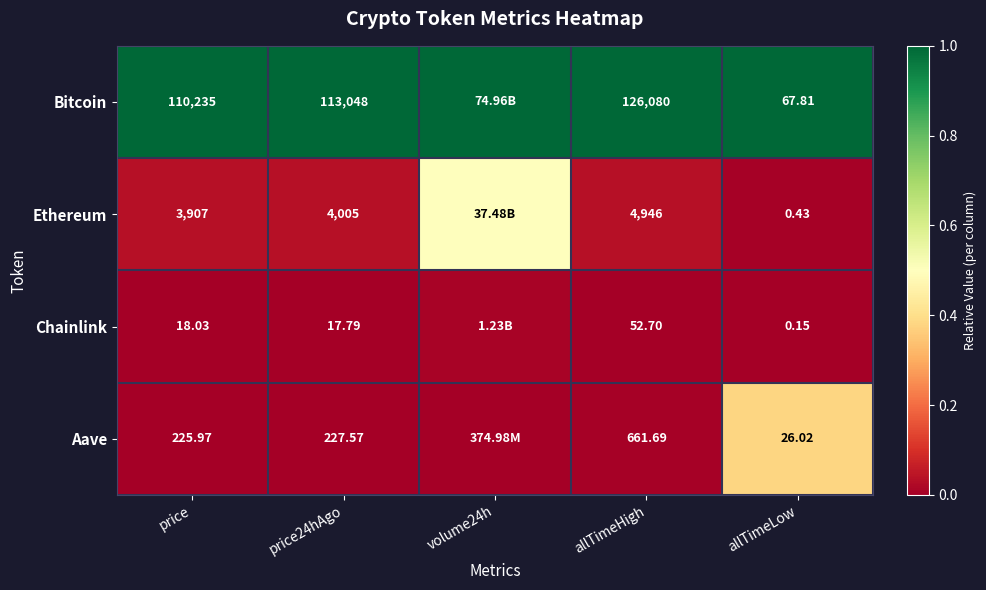

Count the number of data series in this chart.

4